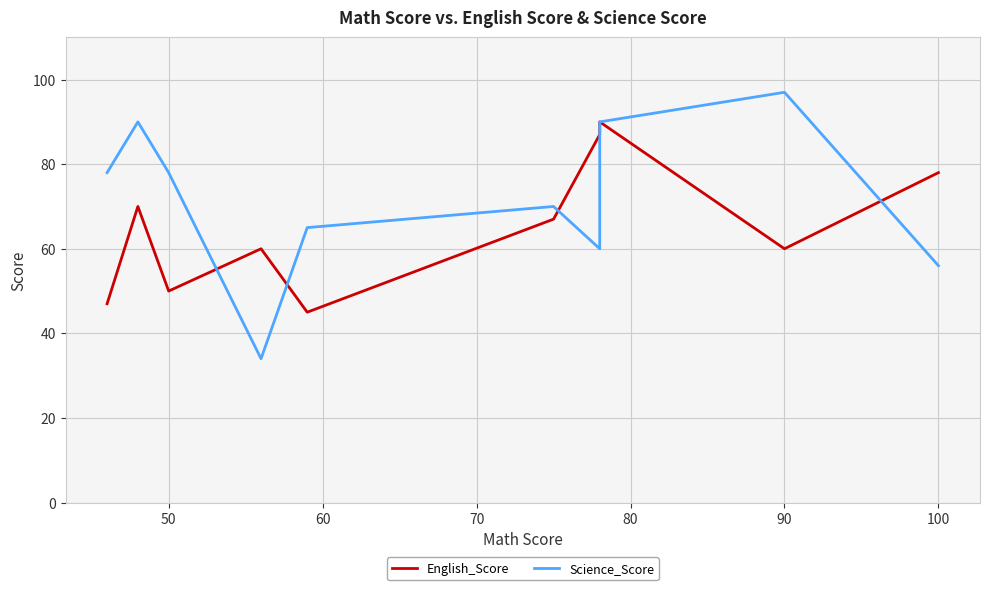

True or false: English_Score and Science_Score cross at least once.

True